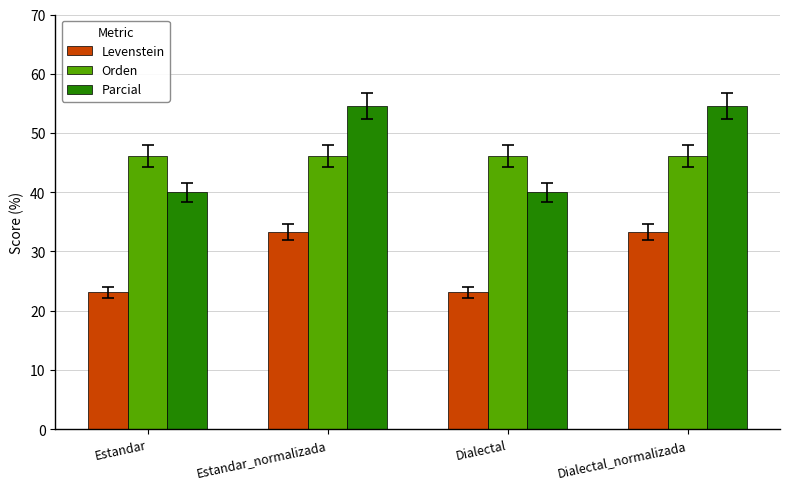

Reading left to right, what are all the values shown in this chart?

Levenstein: Estandar=23.1	Estandar_normalizada=33.3	Dialectal=23.1	Dialectal_normalizada=33.3
Orden: Estandar=46.2	Estandar_normalizada=46.2	Dialectal=46.2	Dialectal_normalizada=46.2
Parcial: Estandar=40.0	Estandar_normalizada=54.5	Dialectal=40.0	Dialectal_normalizada=54.5